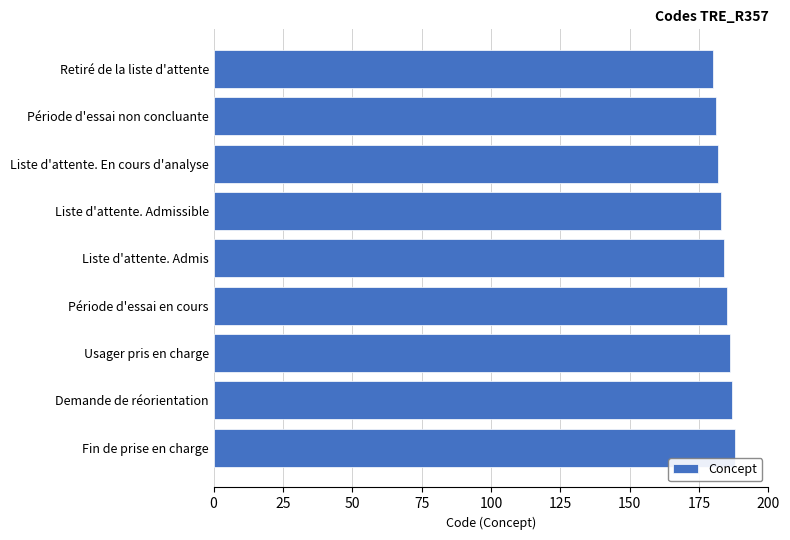

What is the ratio of the value at Fin de prise en charge to the value at Liste d'attente. En cours d'analyse?

1.0